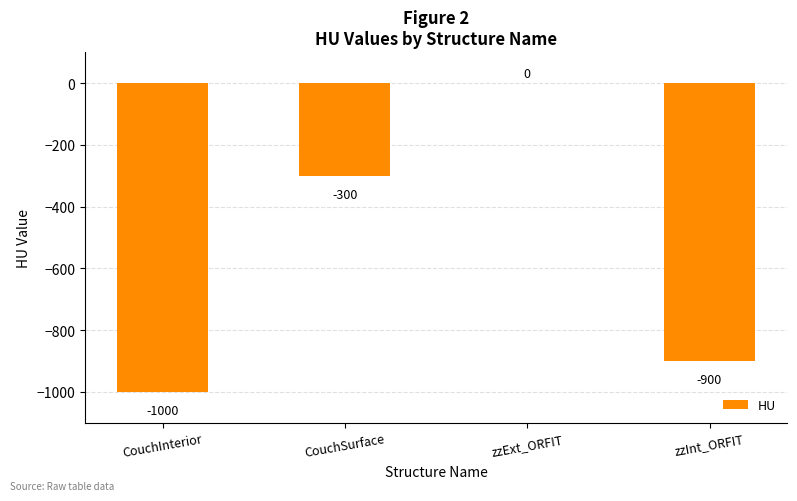

Count the number of categories in the chart.

4